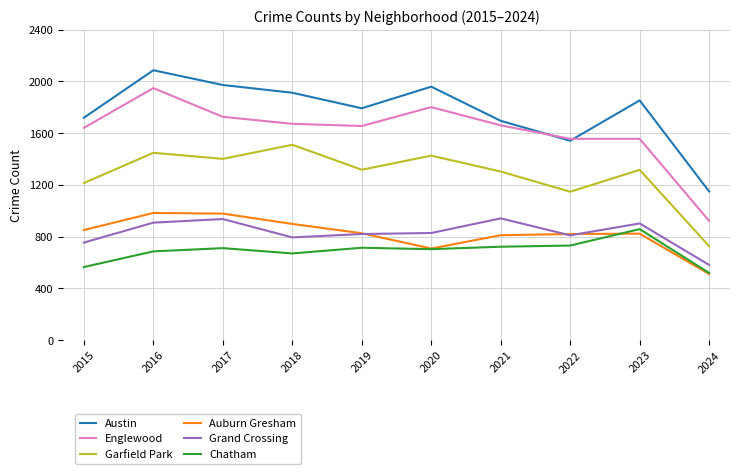

True or false: Garfield Park has more than 0 points higher than both neighbors.

True